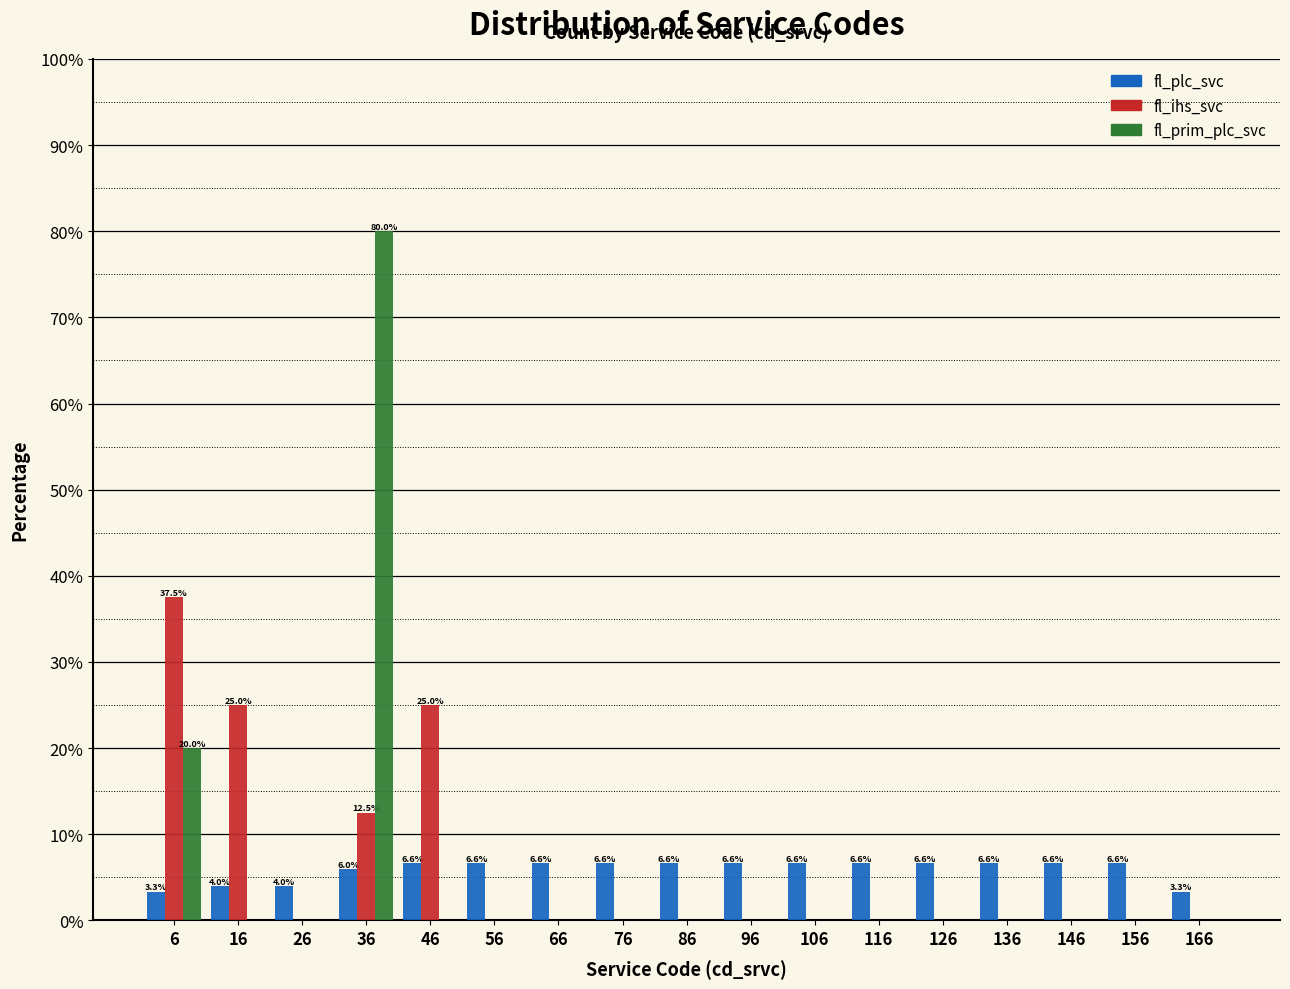

What is the sum of all fl_plc_svc values?

100.0